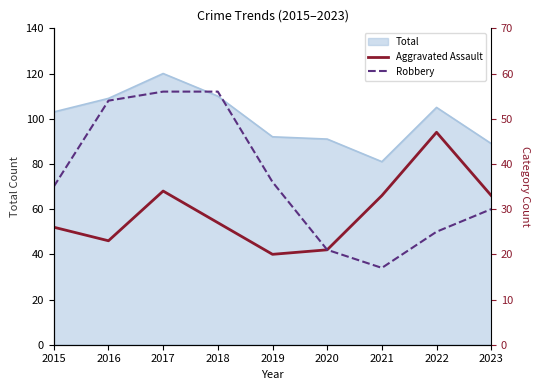

The Aggravated Assault series shows 50 at 2021. True or false?

False